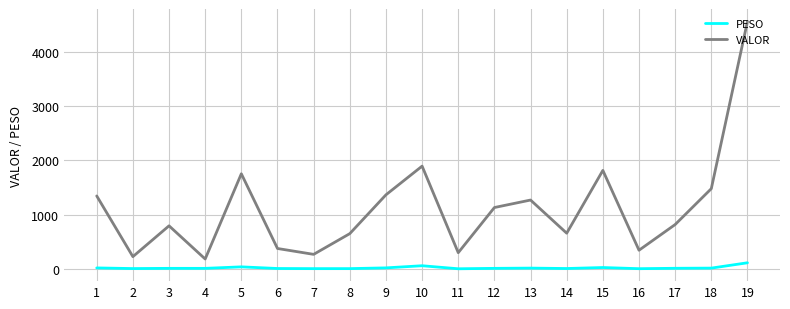

At which category is the sum across all series the highest?

19